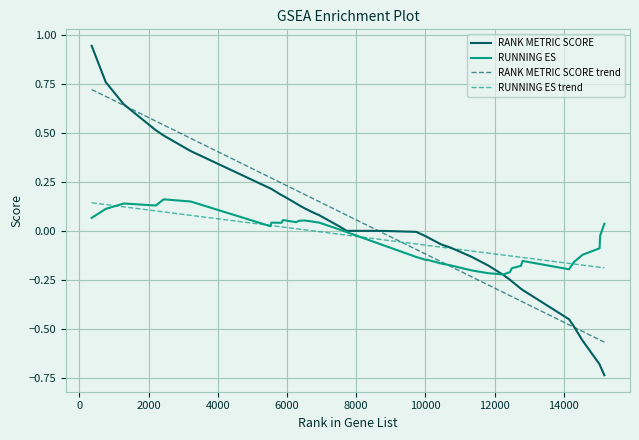

What is the difference between the maximum and minimum values in the RANK METRIC SCORE trend series?

1.3